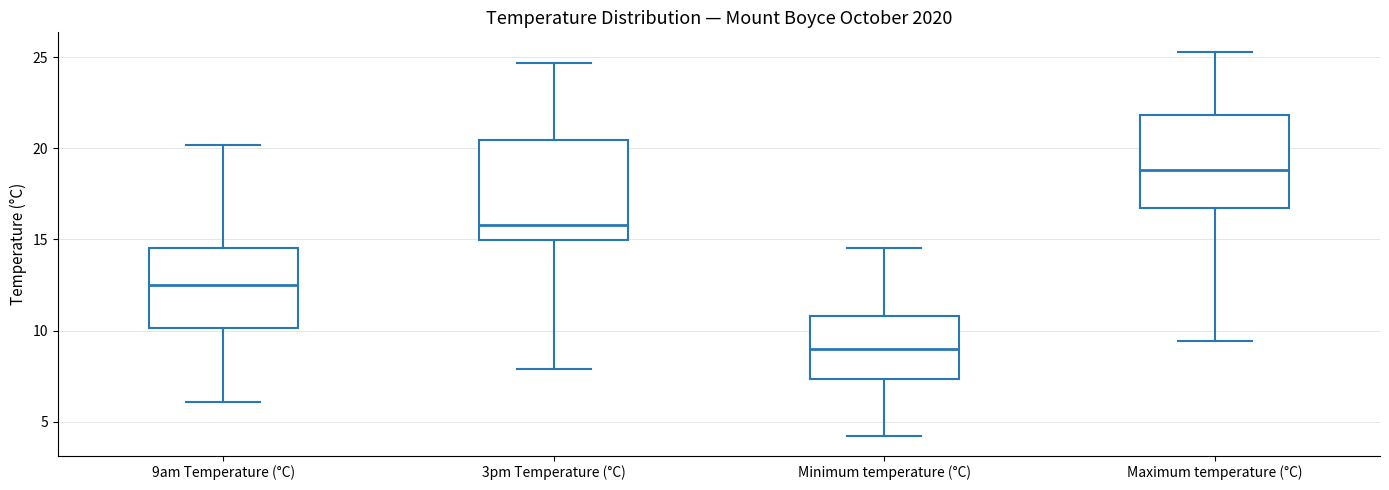

Reading left to right, read every box against the y-axis: the position of its median line, the range the box covers, and the ends of its whiskers. The values are not printed on the chart, so give them approximately, as read against the axis.

9am Temperature (°C): median 12.5, box 10.0 to 14.5, whiskers 6.0 to 20.0
3pm Temperature (°C): median 16.0, box 15.0 to 20.5, whiskers 8.0 to 24.5
Minimum temperature (°C): median 9.0, box 7.5 to 11.0, whiskers 4.0 to 14.5
Maximum temperature (°C): median 19.0, box 16.5 to 22.0, whiskers 9.5 to 25.5